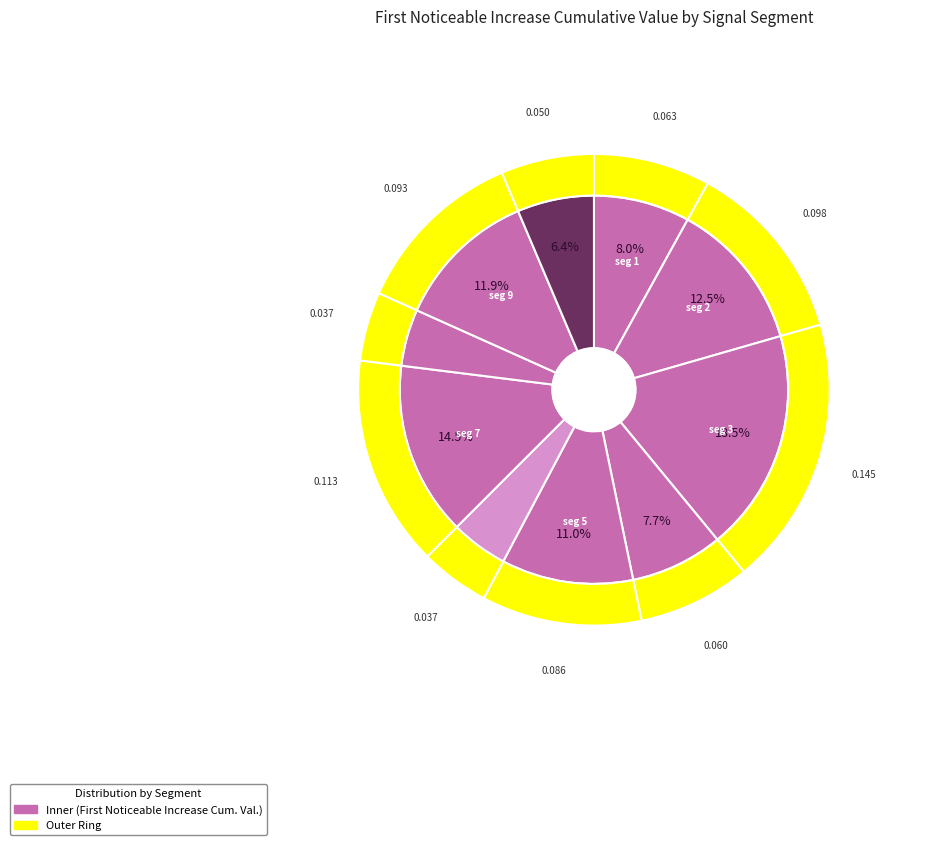

What percentage is NOT represented by signal segment 5?

89.0%